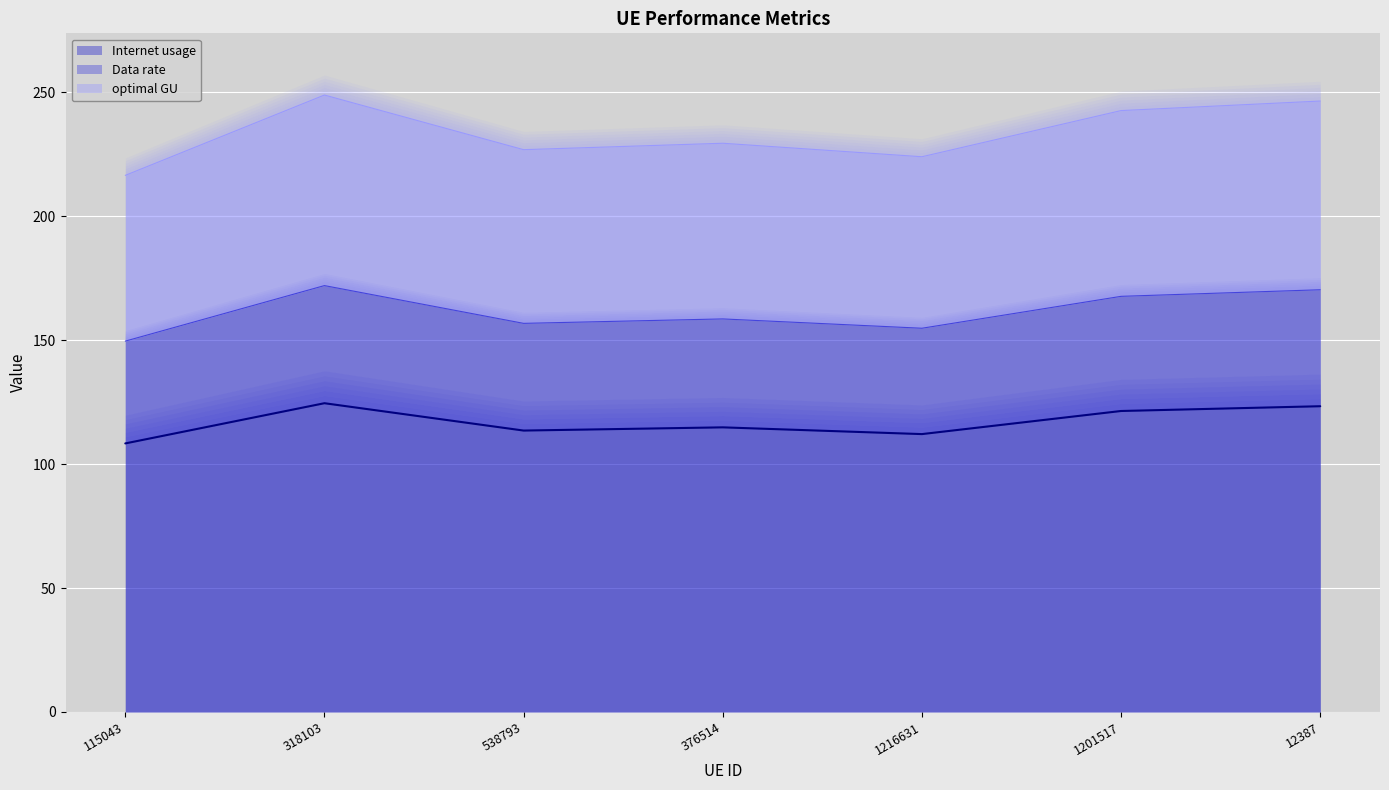

Is it true that Internet usage equals 113.5 at 538793?

True